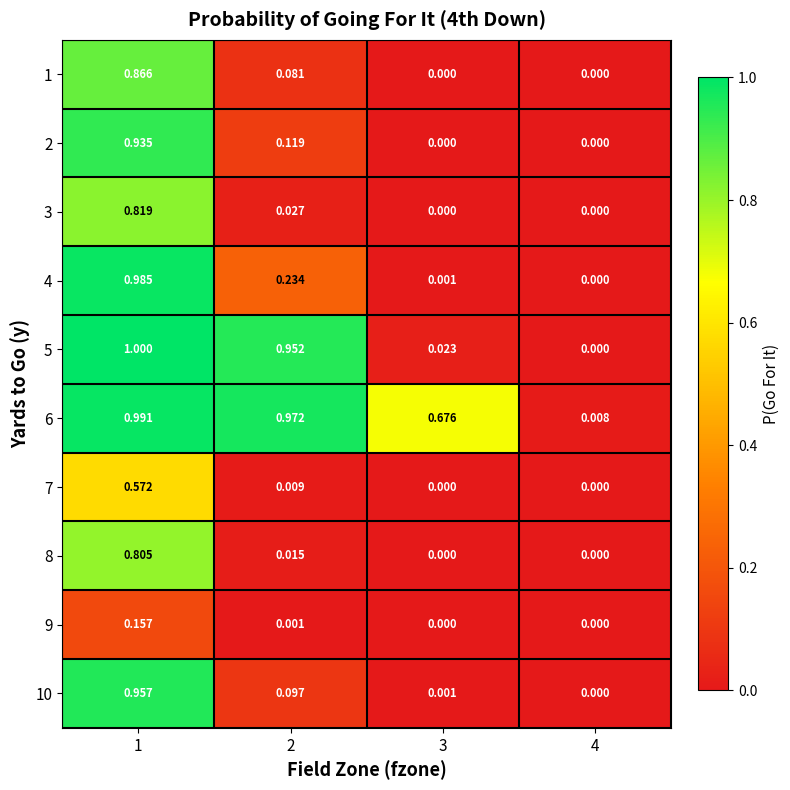

How many data points in 2 are above 0?

2